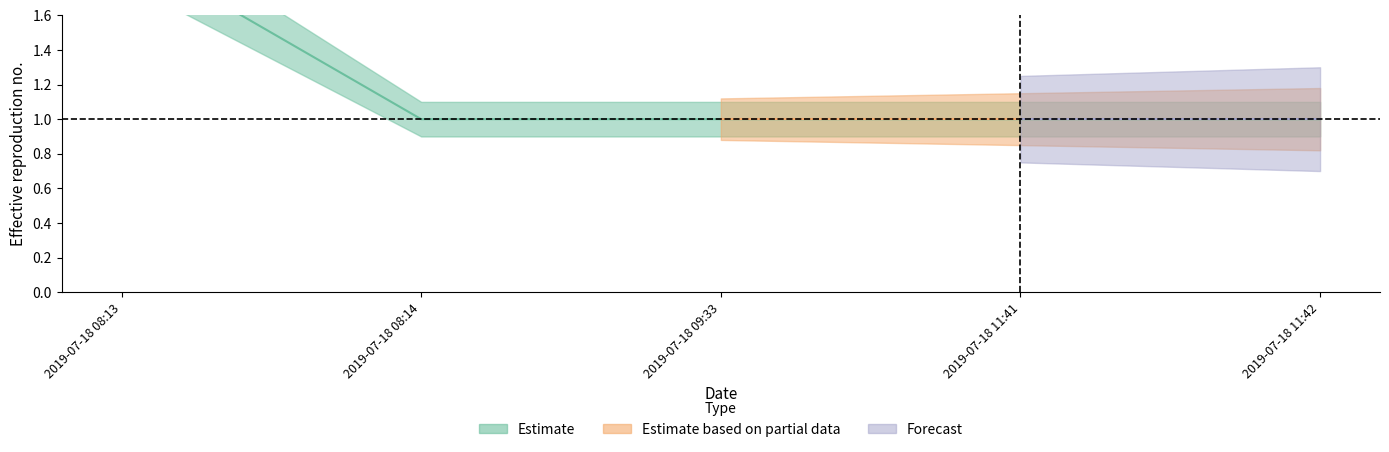

What is the label of the 1st point from the left?

2019-07-18 08:13